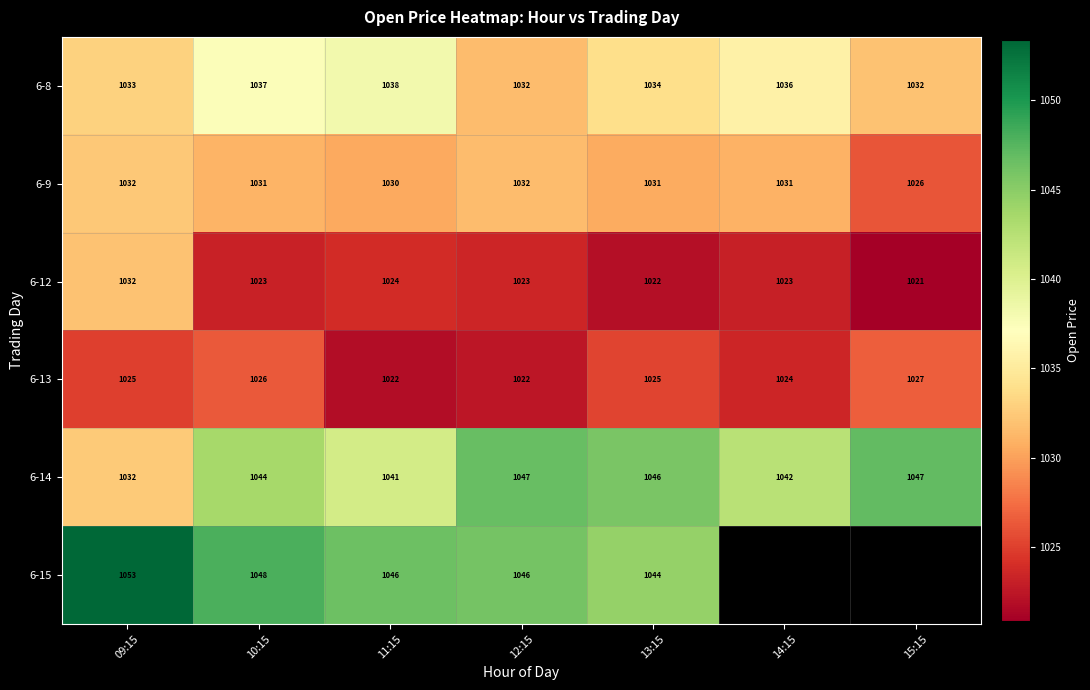

Is the value of 6-15 at 13:15 greater than the value of 6-13 at 15:15?

Yes